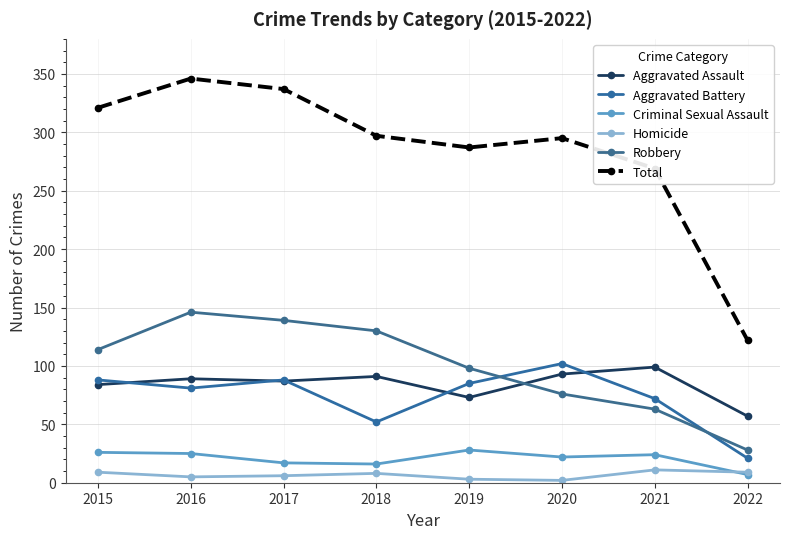

What is the highest value of the Homicide series?

11